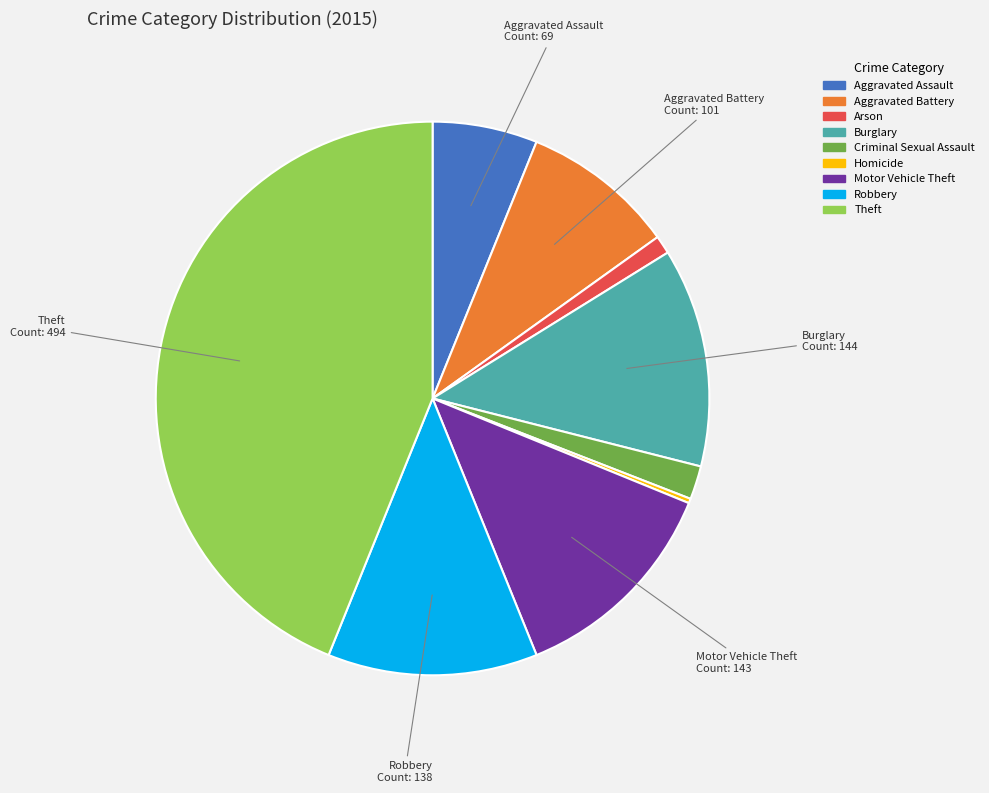

Which slice is the largest?

Theft